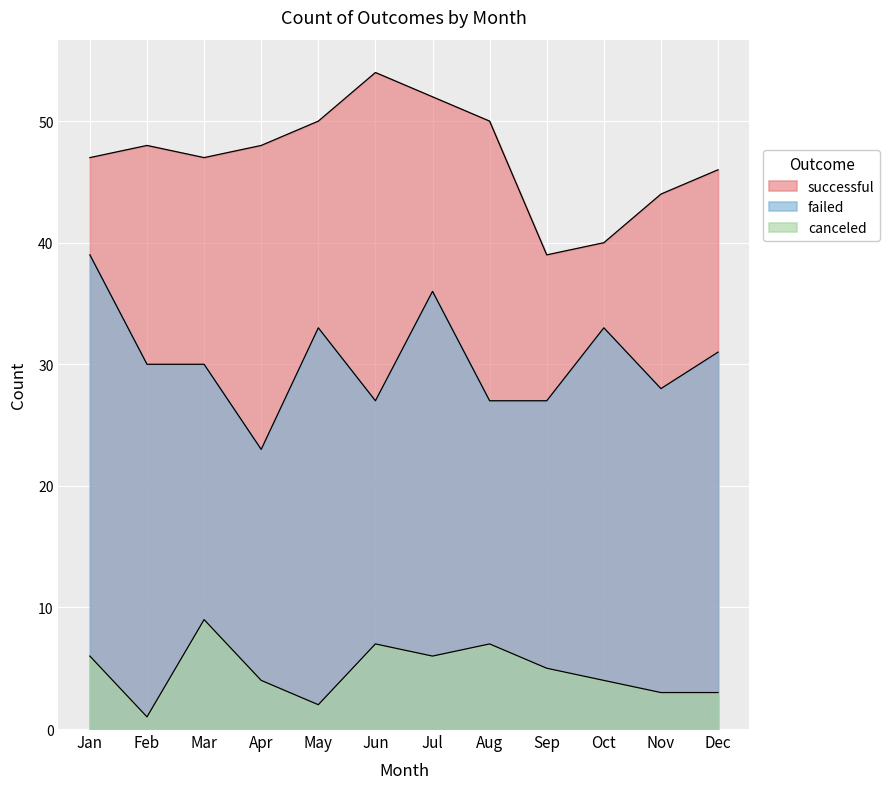

Which category has the lowest value in the successful series?

Sep